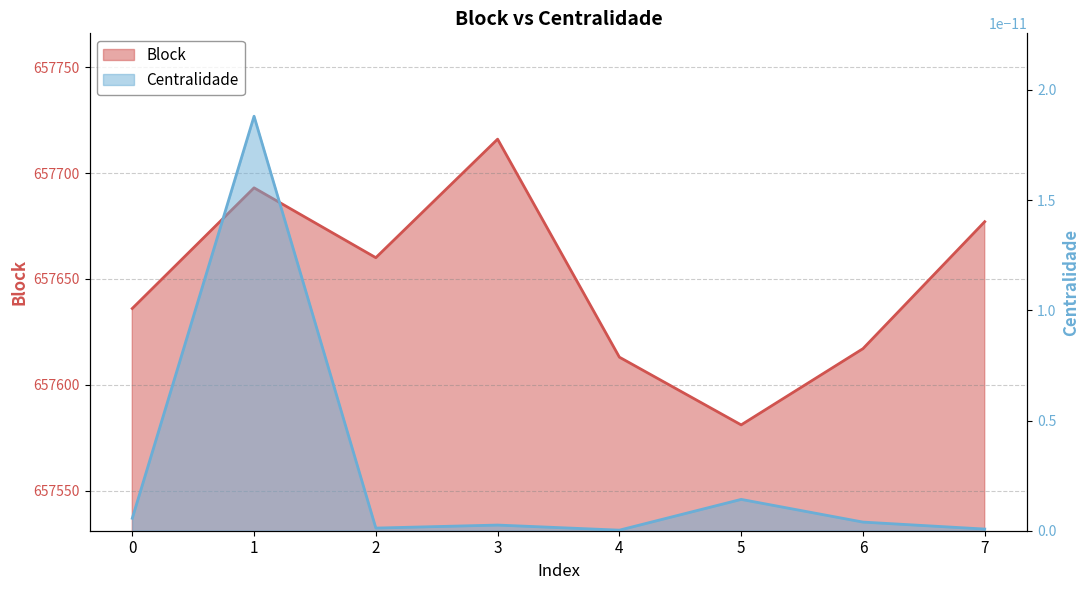

List the labels in order of value, largest first.

3, 1, 7, 2, 0, 6, 4, 5